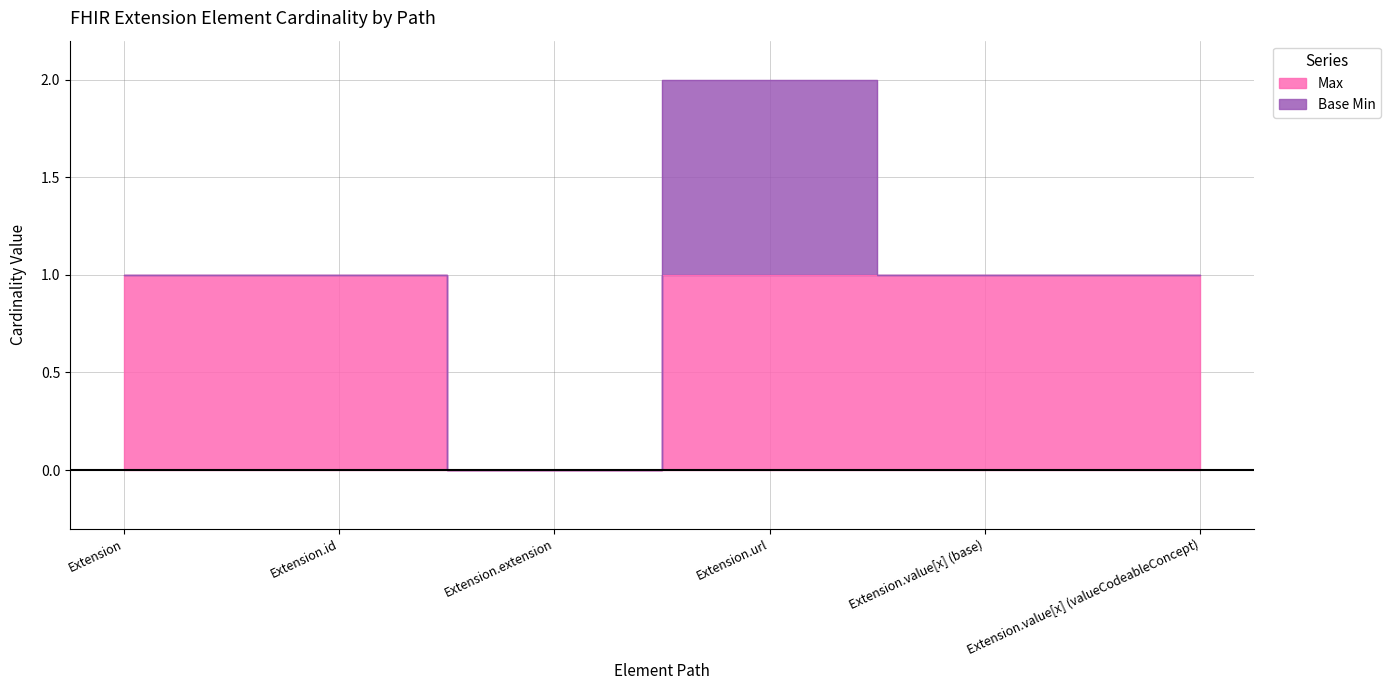

How many points are lower than both their immediate neighbors (excluding endpoints)?

1